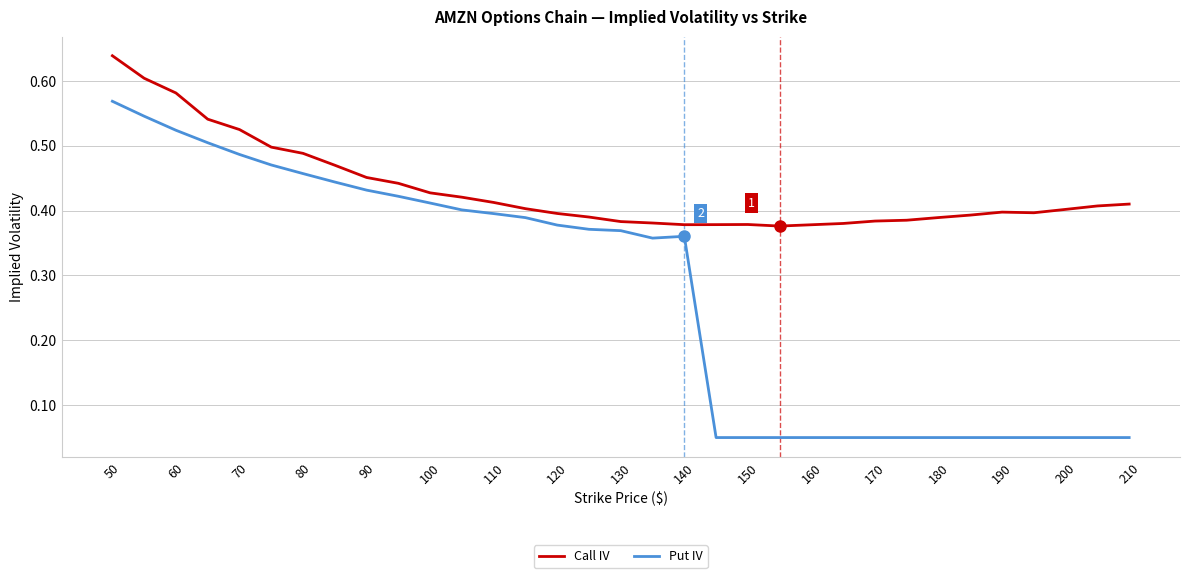

How many lines are shown in the chart?

2